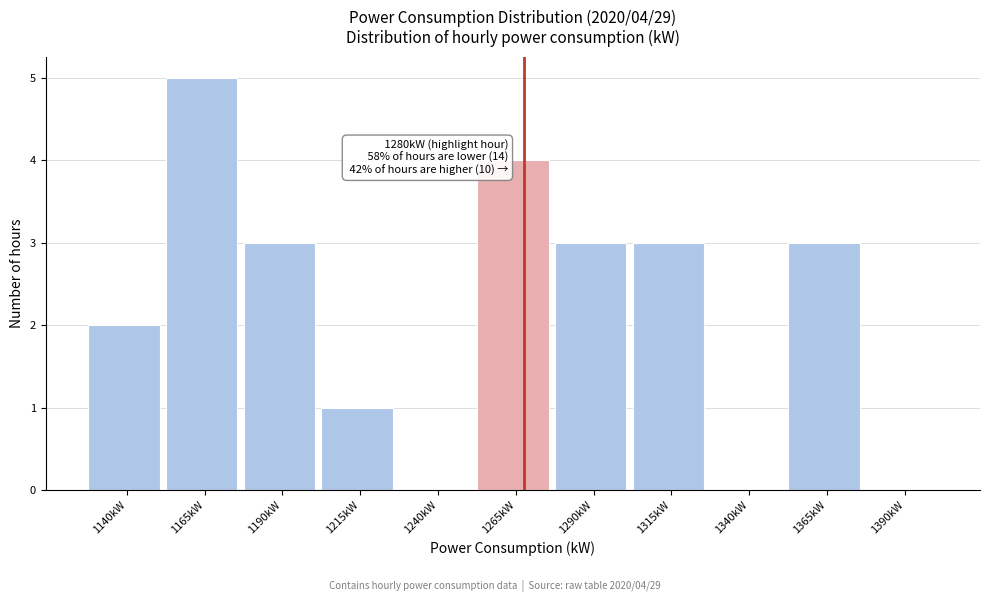

Reading left to right, transcribe all the data shown in this chart.

1140kW=2	1165kW=5	1190kW=3	1215kW=1	1240kW=0	1265kW=4	1290kW=3	1315kW=3	1340kW=0	1365kW=3	1390kW=0